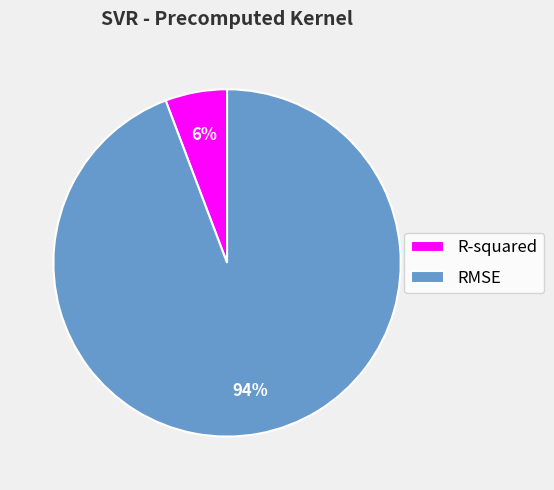

Rank the categories by value from highest to lowest.

RMSE, R-squared